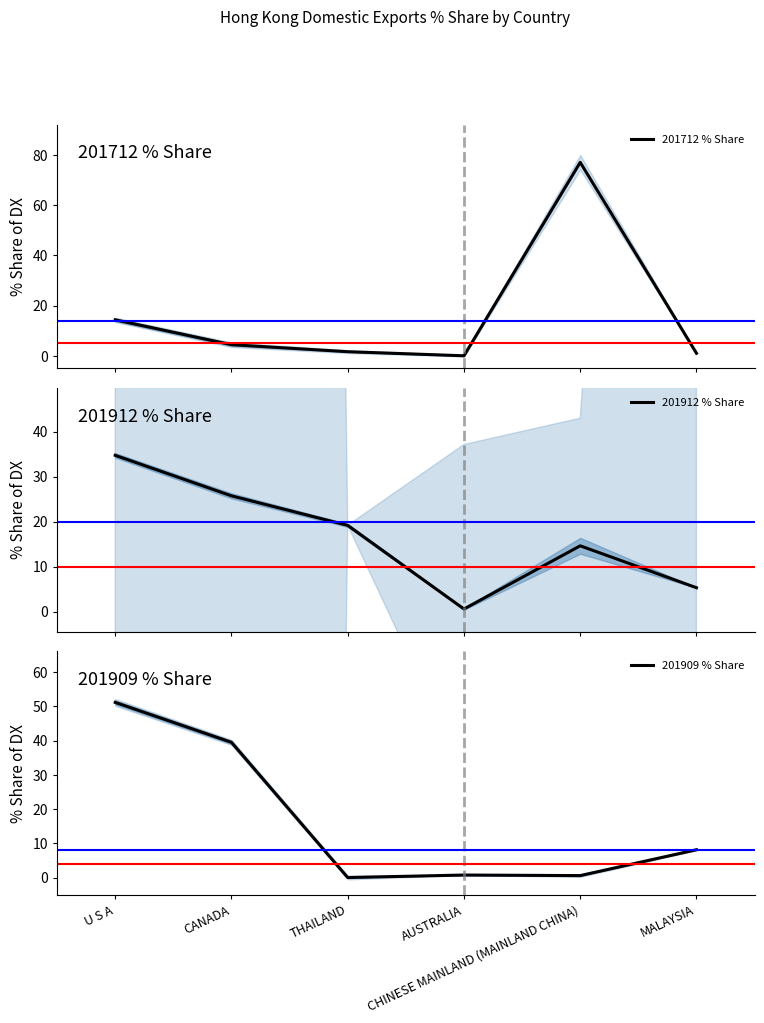

Reading right to left, extract all data points from this chart.

201712 % Share: MALAYSIA=1.0	CHINESE MAINLAND (MAINLAND CHINA)=77.0	AUSTRALIA=0.0	THAILAND=1.6	CANADA=4.4	U S A=14.3
201912 % Share: MALAYSIA=5.3	CHINESE MAINLAND (MAINLAND CHINA)=14.6	AUSTRALIA=0.6	THAILAND=19.1	CANADA=25.7	U S A=34.7
201909 % Share: MALAYSIA=8.1	CHINESE MAINLAND (MAINLAND CHINA)=0.6	AUSTRALIA=0.7	THAILAND=0.0	CANADA=39.5	U S A=51.1